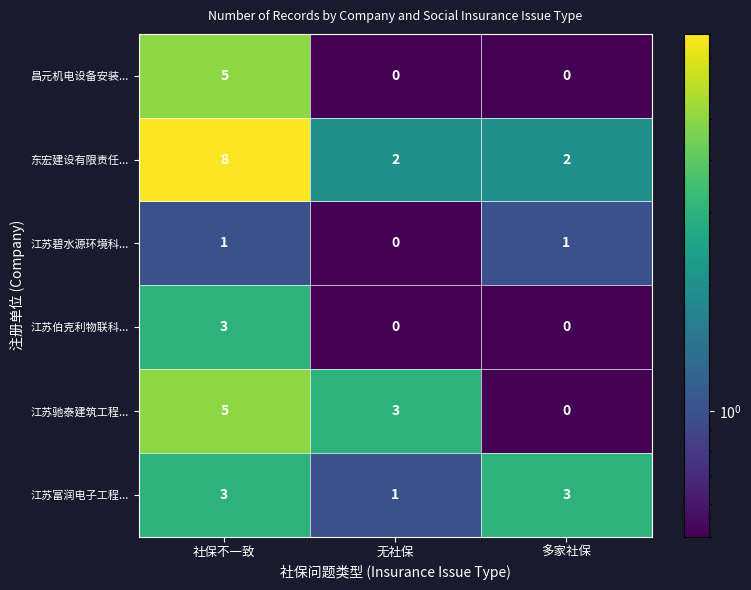

True or false: 江苏驰泰建筑工程... has a value of 0 at 多家社保.

True